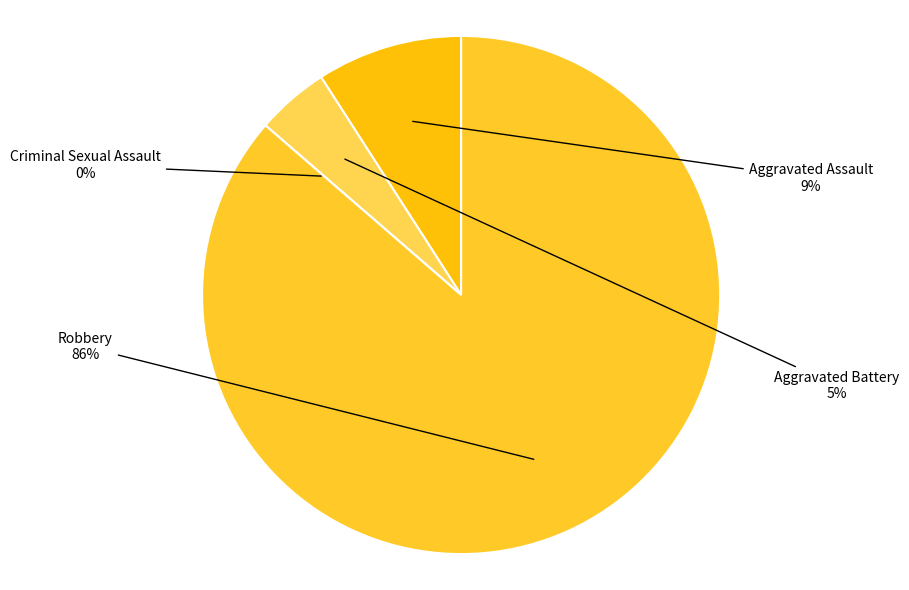

To the nearest percent, what is the average slice percentage?

25%